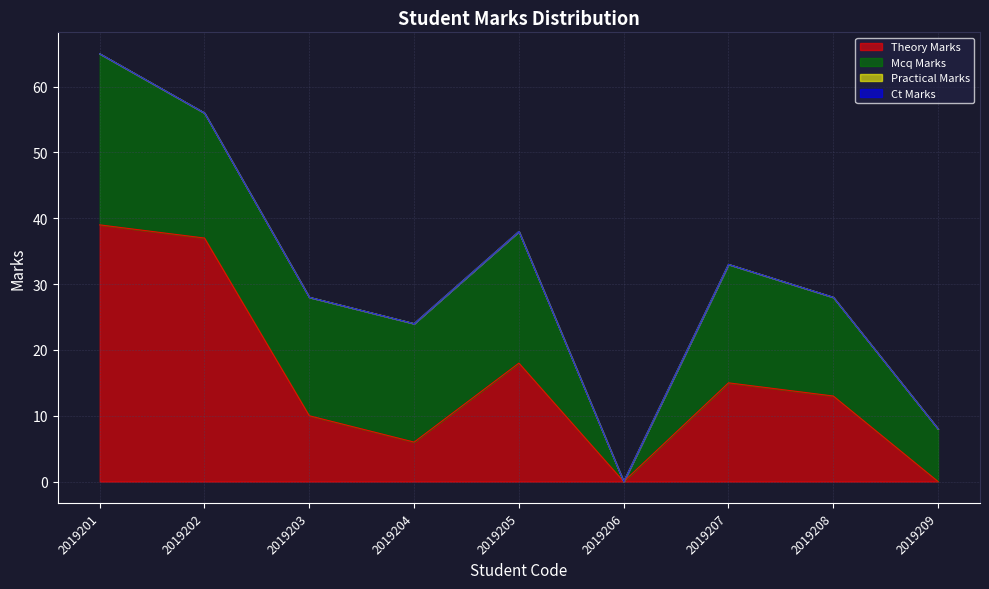

True or false: theory_marks and ct_marks intersect in this chart.

False